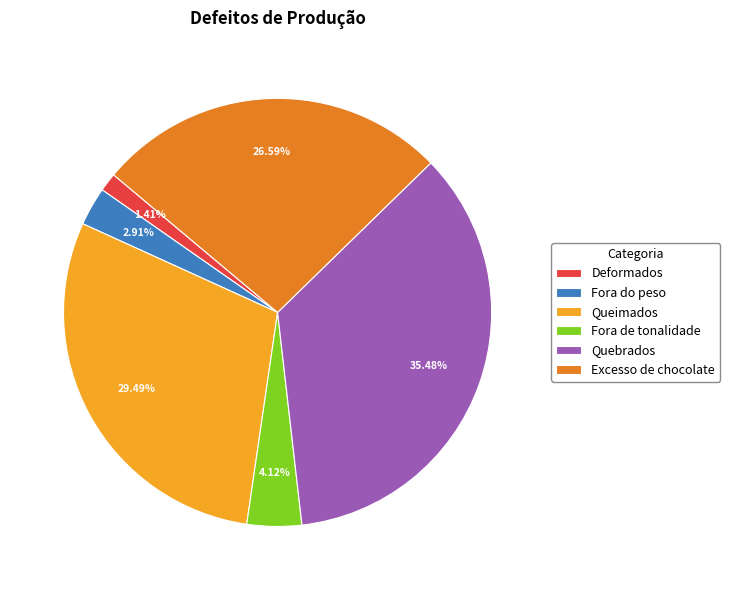

To the nearest percent, what portion does Fora do peso represent?

3%